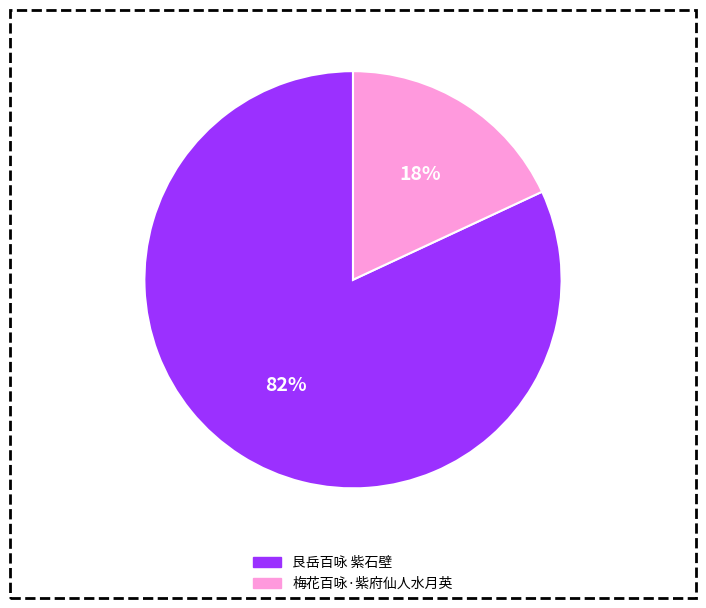

Which category has the biggest portion of the pie?

艮岳百咏 紫石壁